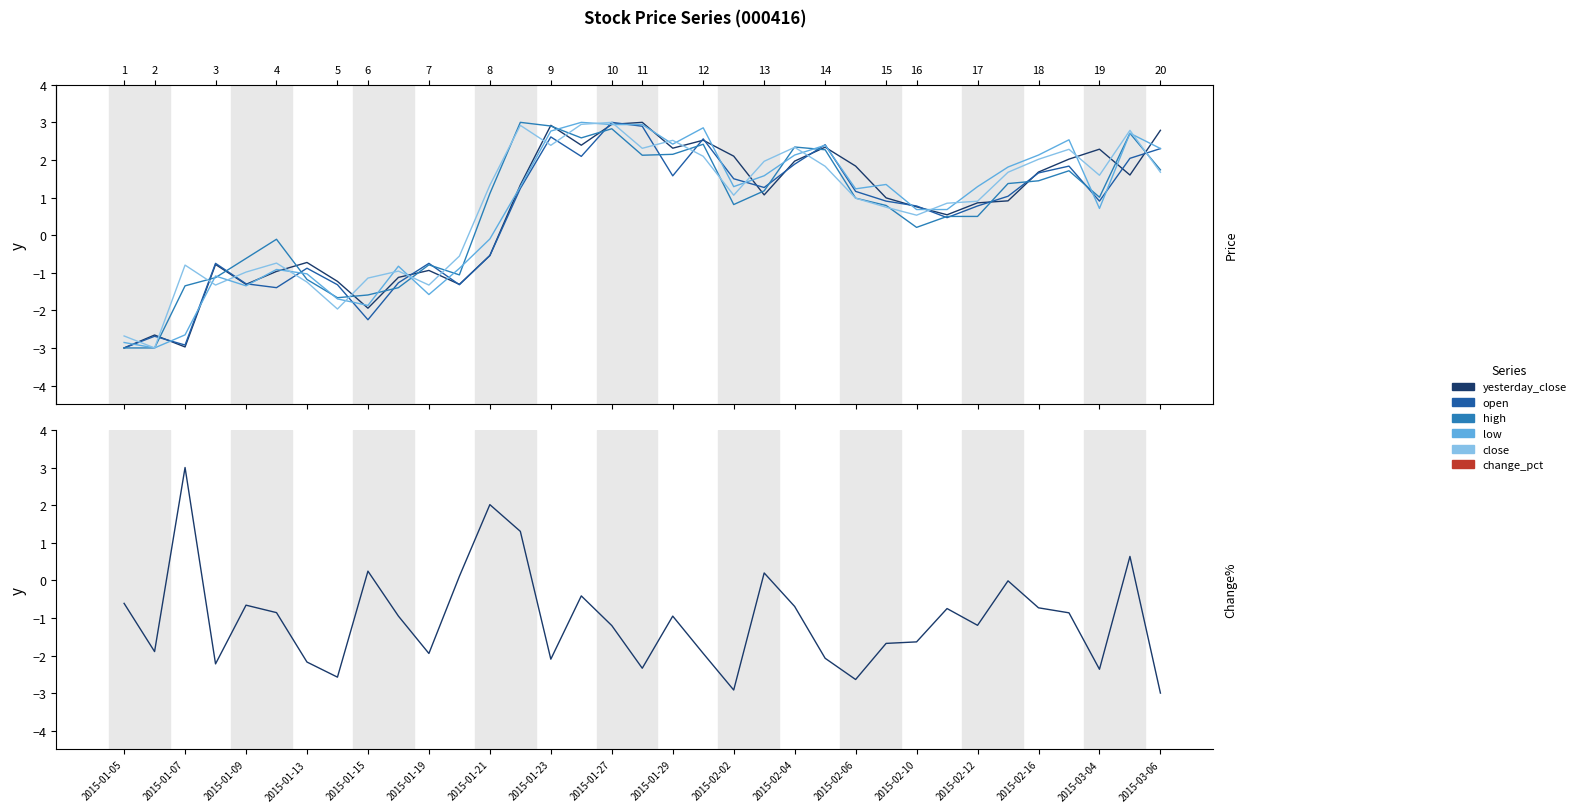

How many values in the low series are below 1?

16